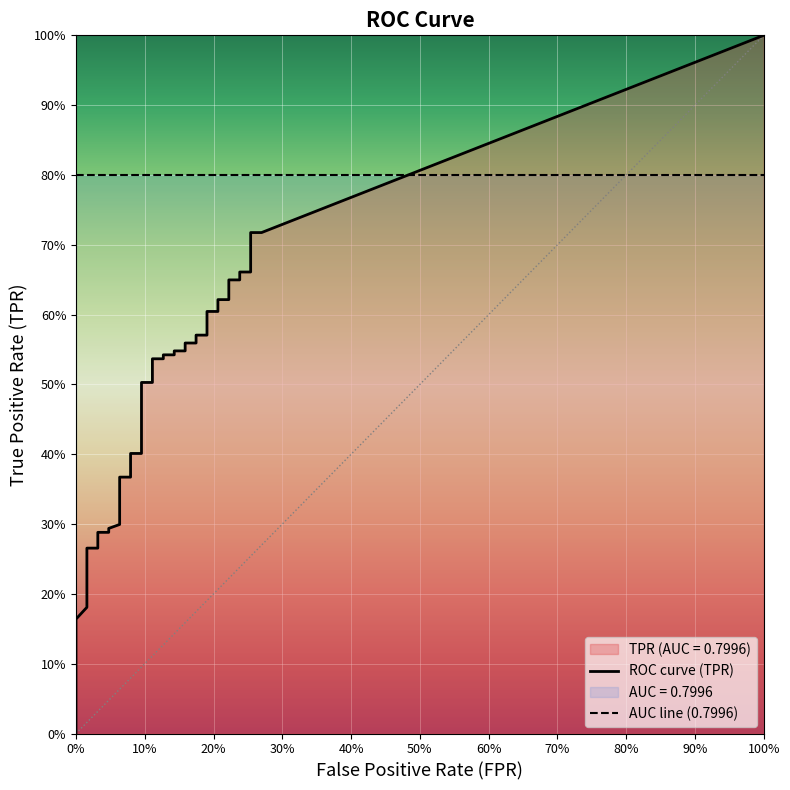

What is the label of the 28th point from the left?

27